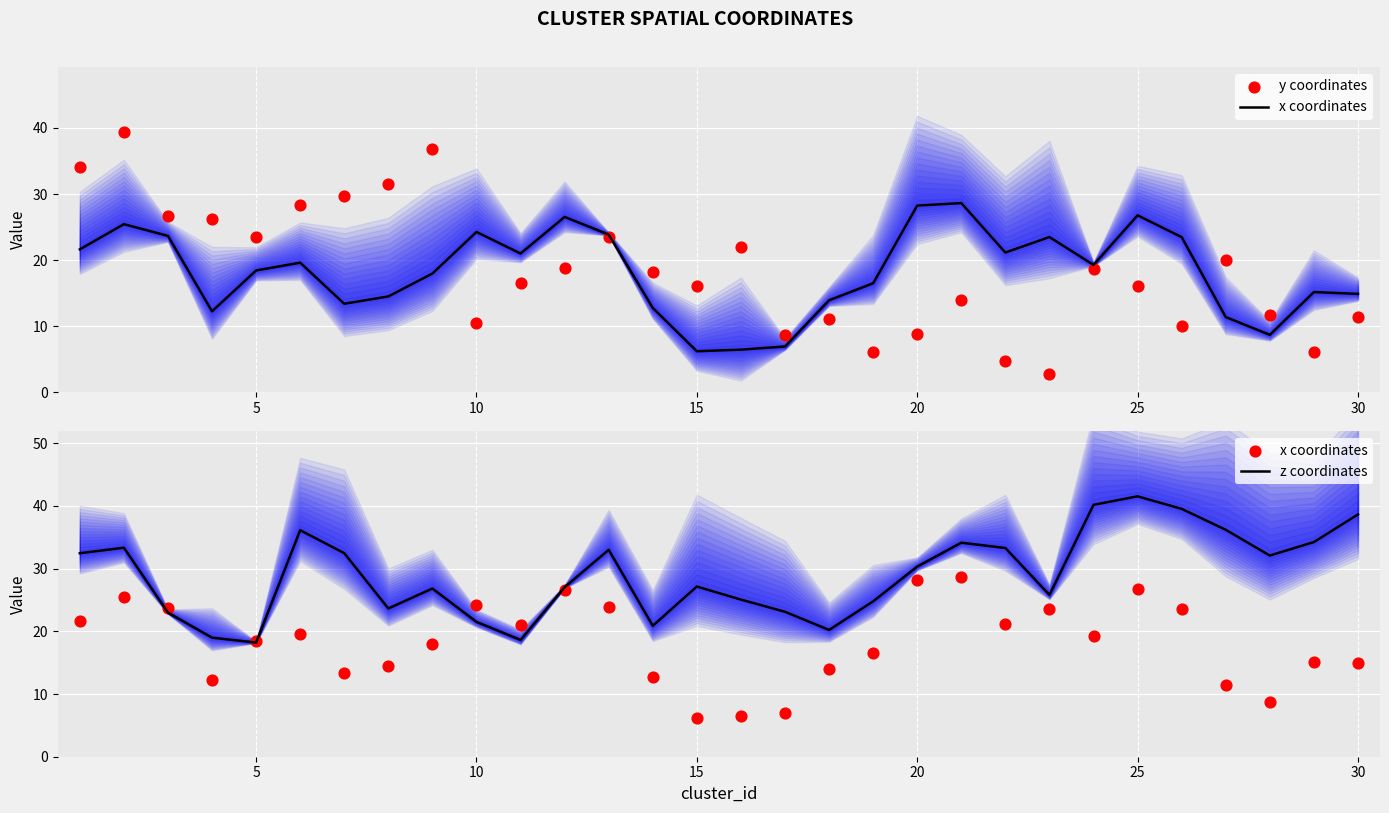

Which series has the largest total across all categories?

z coordinates